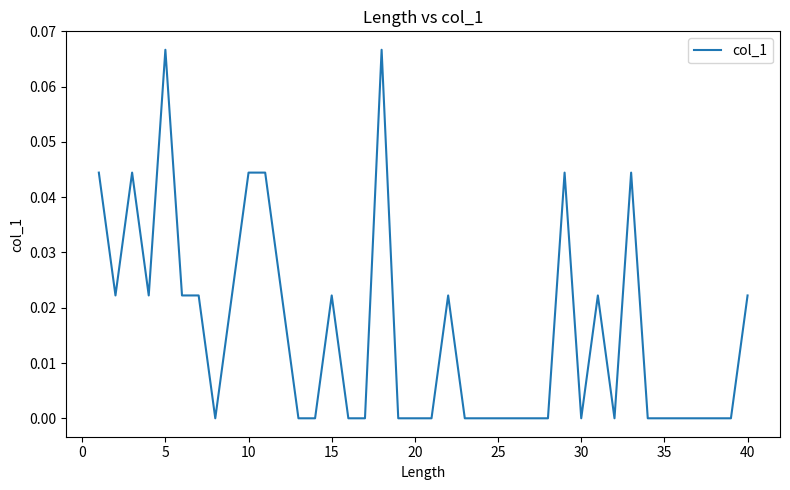

Reading right to left, transcribe all the data shown in this chart.

0.0	0.0	0.0	0.0	0.0	0.0	0.0	0.0	0.0	0.0	0.0	0.0	0.0	0.0	0.0	0.0	0.0	0.0	0.0	0.0	0.0	0.0	0.1	0.0	0.0	0.0	0.0	0.0	0.0	0.0	0.0	0.0	0.0	0.0	0.0	0.1	0.0	0.0	0.0	0.0